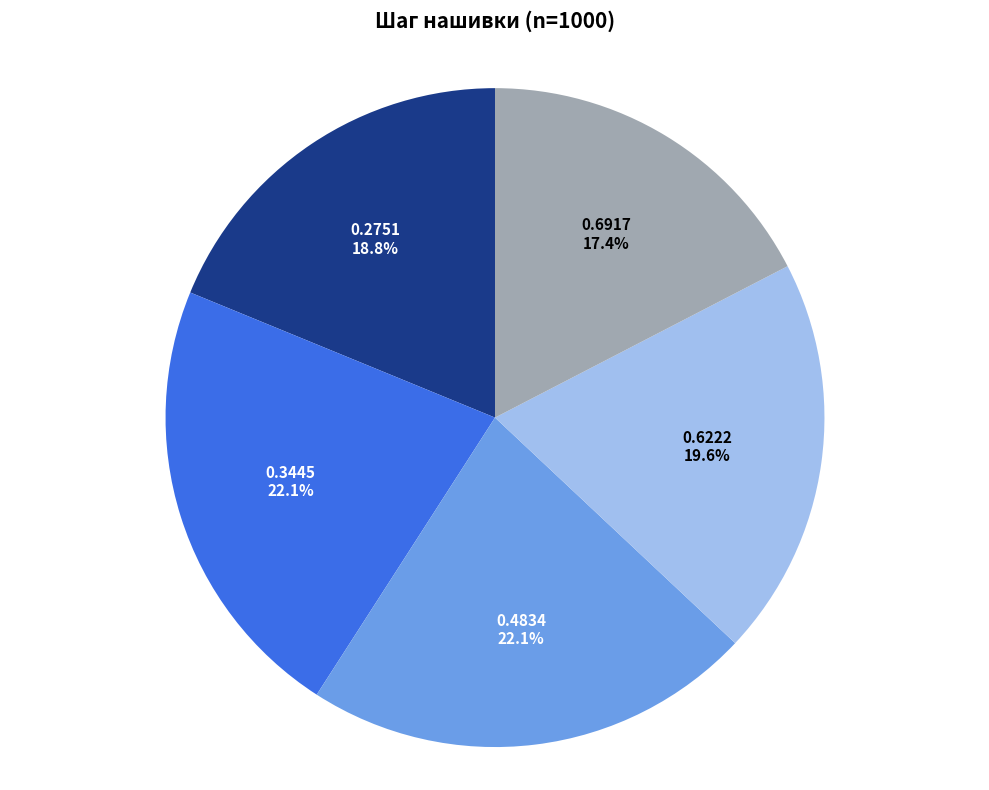

How much of the chart is everything except 0.2751?

81.2%